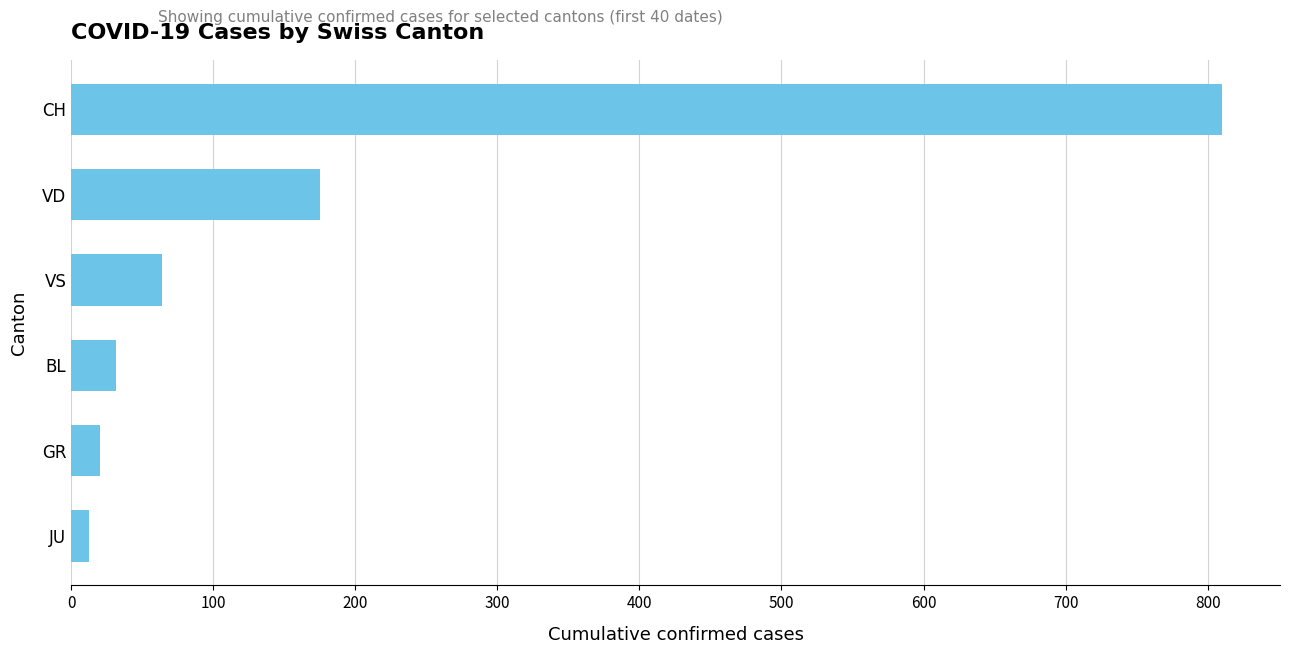

Approximately how many times larger is the value at VD compared to VS?

2.7